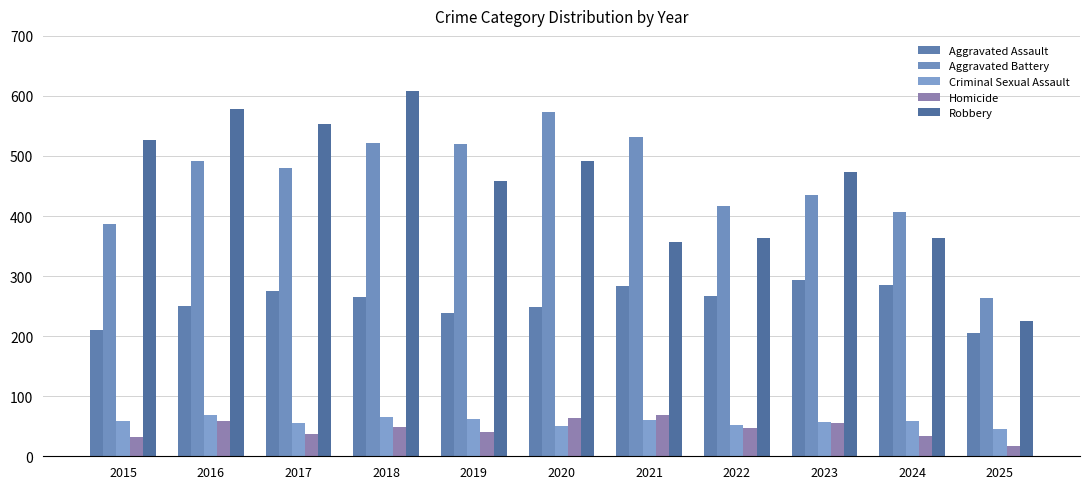

Between 2025 and 2018, which is larger?

2018